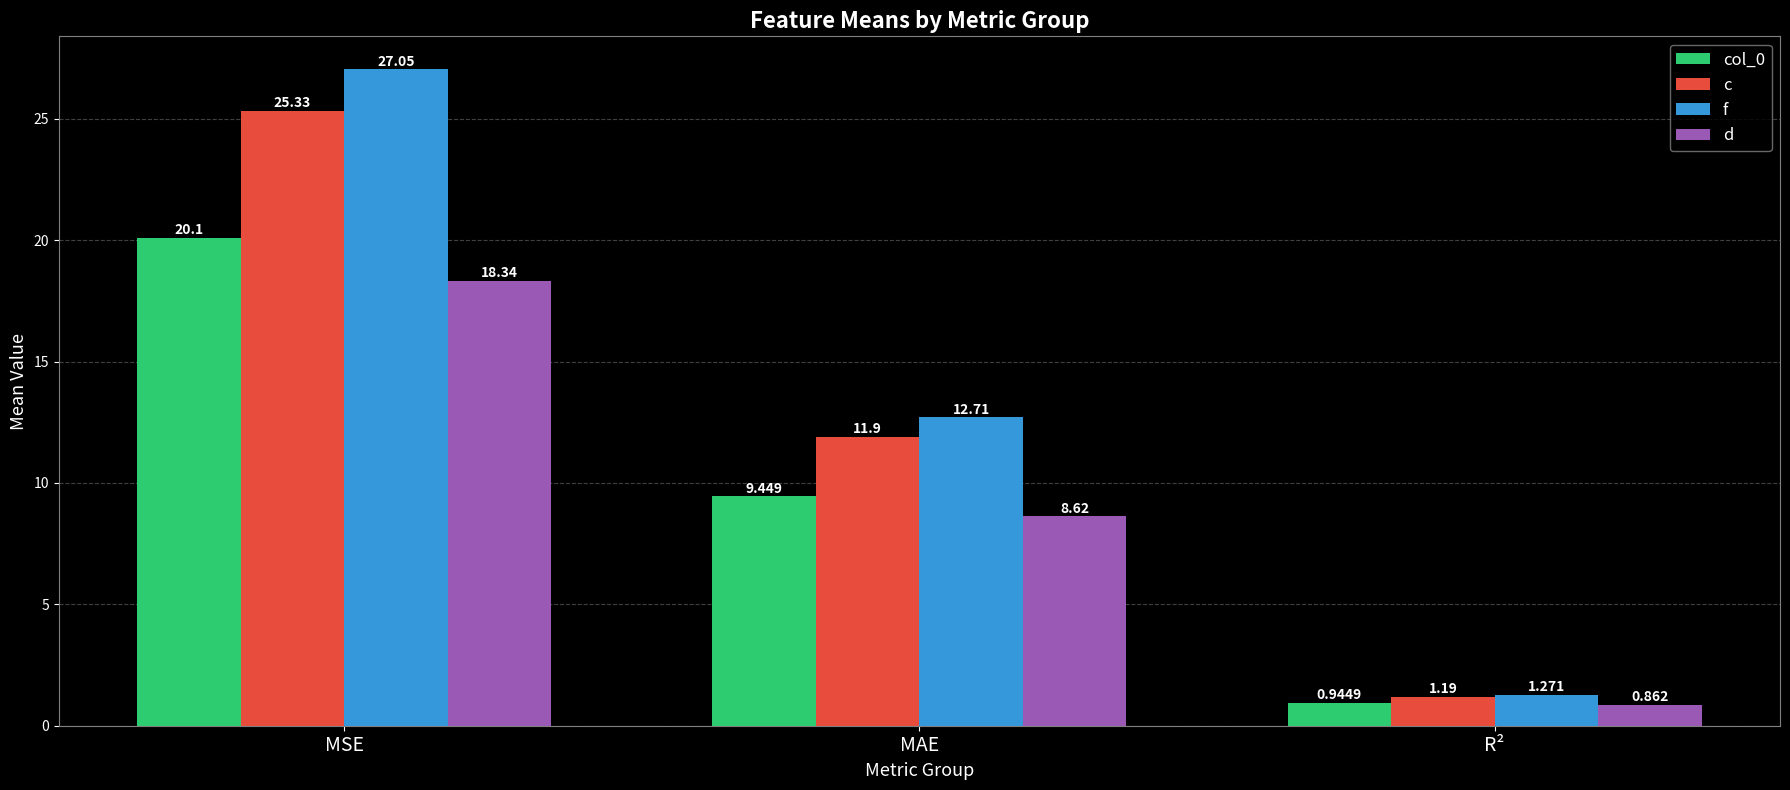

Count the number of categories in the chart.

3